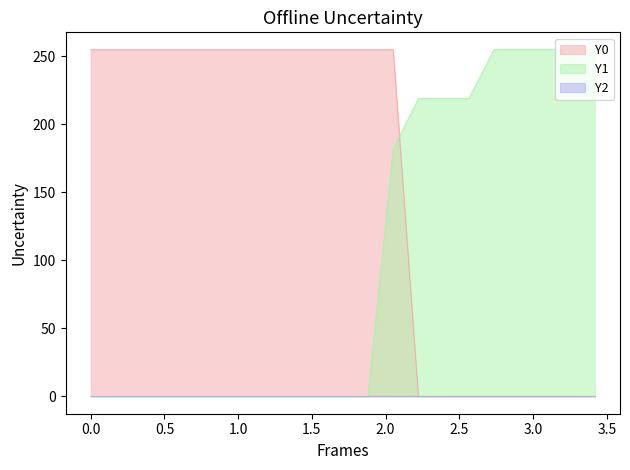

Does the chart have visible grid lines?

No